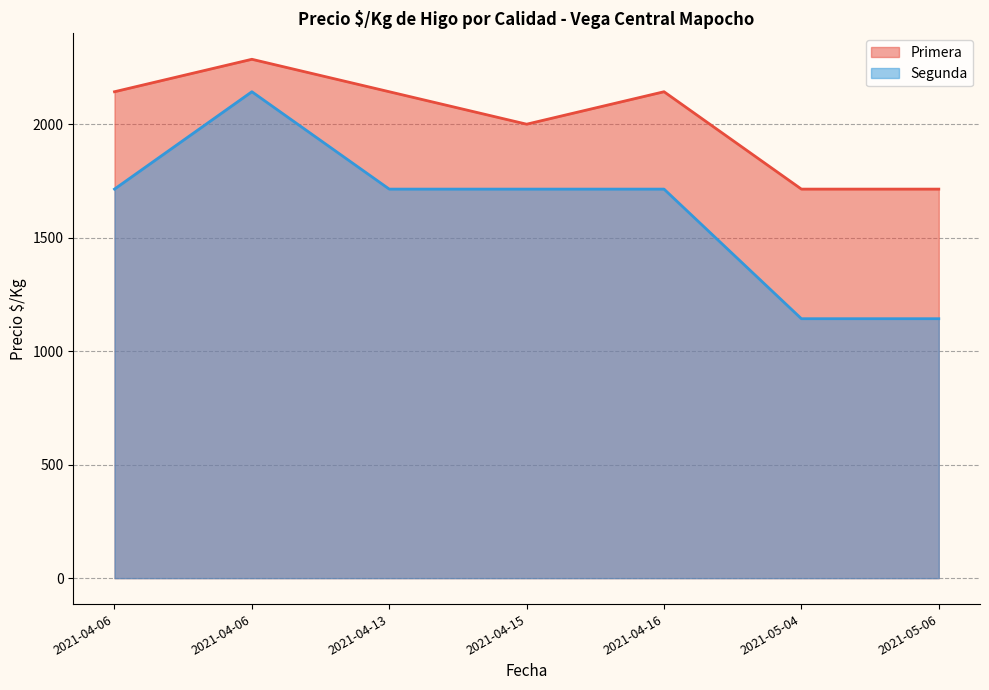

What is the label of the 4th point from the left?

2021-04-15